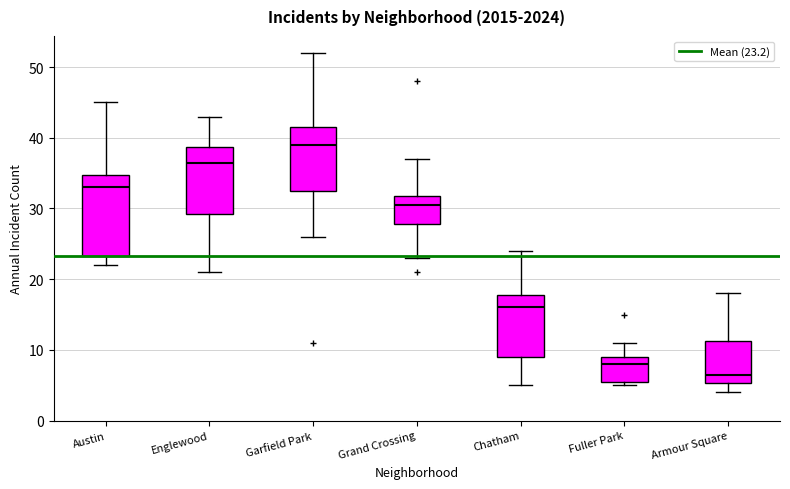

Reading left to right, transcribe this box plot: for each box, give where its median line is, the range the box spans, and where its two whiskers end, as read against the y-axis. The values are not printed on the chart, so give them approximately, as read against the axis.

Austin: median 33, box 23 to 35, whiskers 22 to 45
Englewood: median 37, box 29 to 39, whiskers 21 to 43
Garfield Park: median 39, box 33 to 42, whiskers 26 to 52
Grand Crossing: median 31, box 28 to 32, whiskers 23 to 37
Chatham: median 16, box 9 to 18, whiskers 5 to 24
Fuller Park: median 8, box 6 to 9, whiskers 5 to 11
Armour Square: median 7, box 5 to 11, whiskers 4 to 18